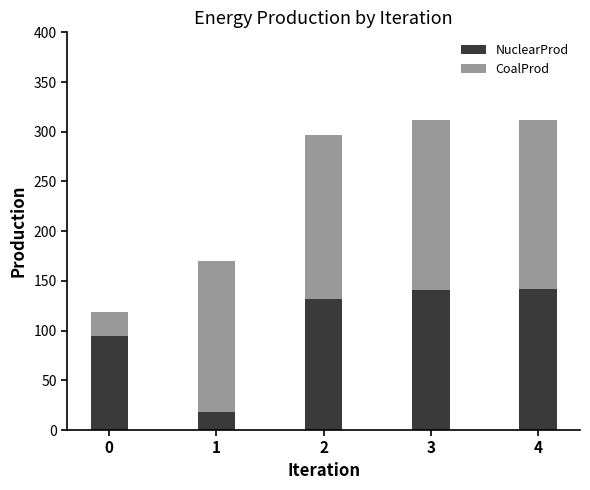

How many bars are there in total?

5